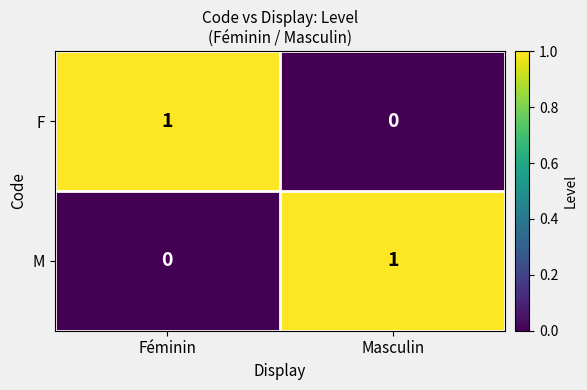

What is the spread (max minus min) of values at Féminin?

1